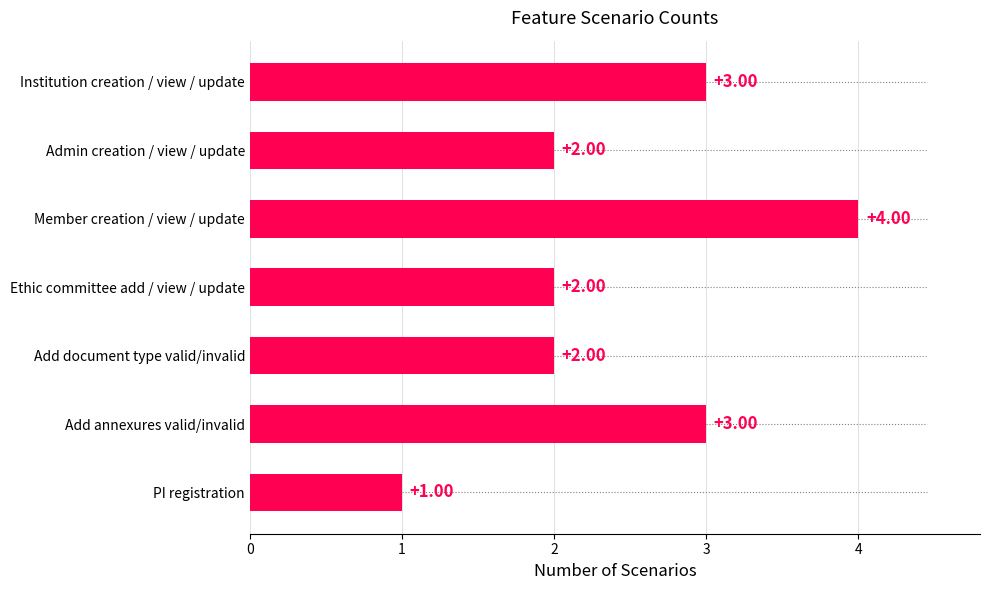

Does the chart contain any negative values?

No